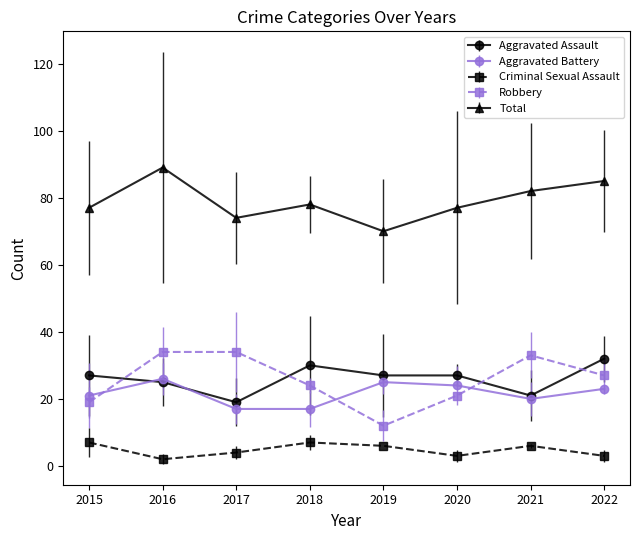

At which category does Criminal Sexual Assault reach its first local valley?

2016